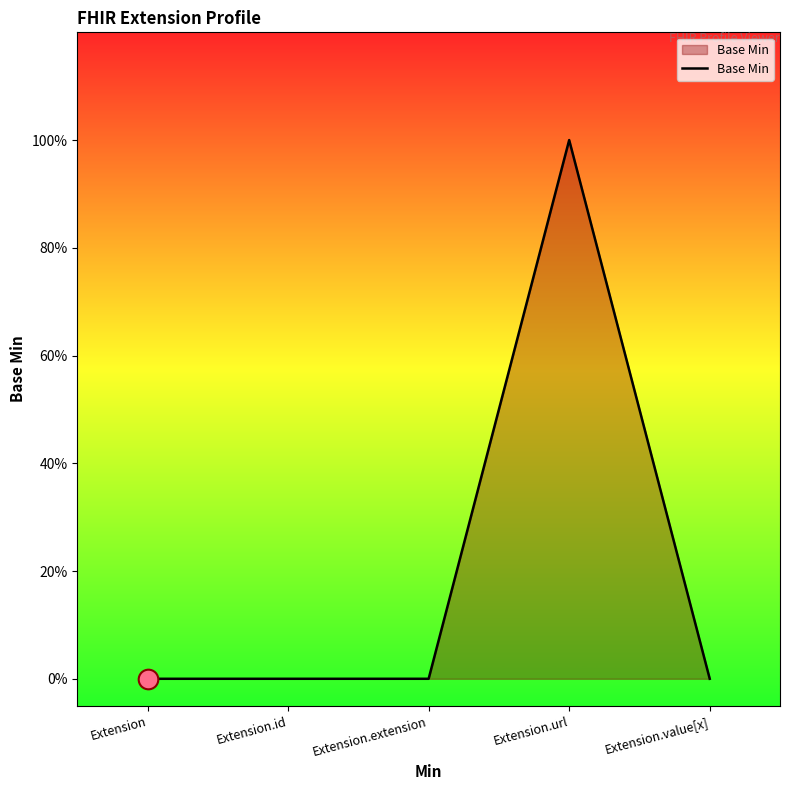

What is the change in value from Extension.id to Extension.url?

+1